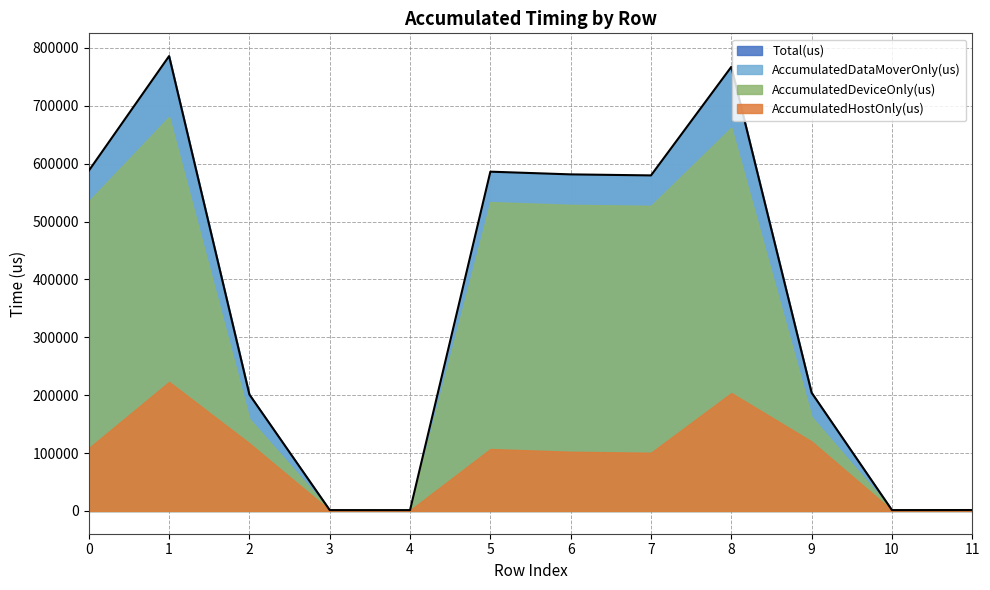

What is the approximate value of Total(us) at 2?

201096.0